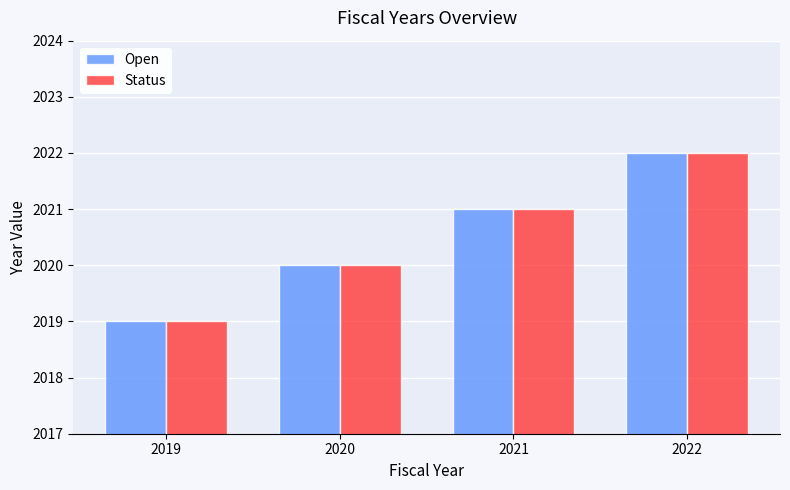

What is the difference between the maximum and minimum values in the Open series?

3